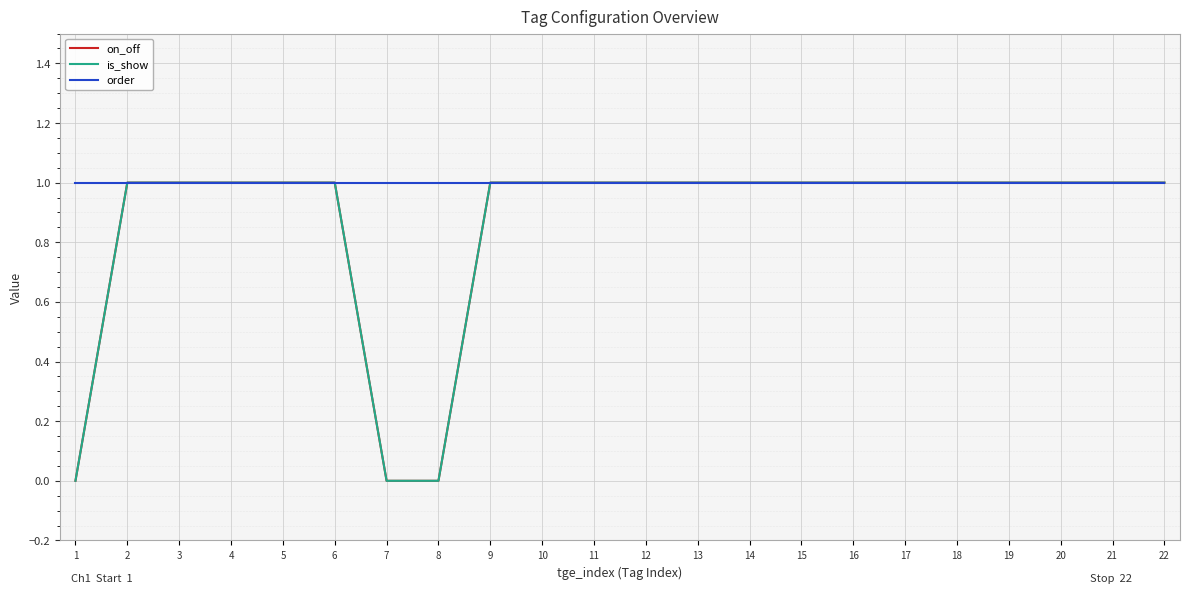

True or false: order has more than 1 points higher than both neighbors.

False